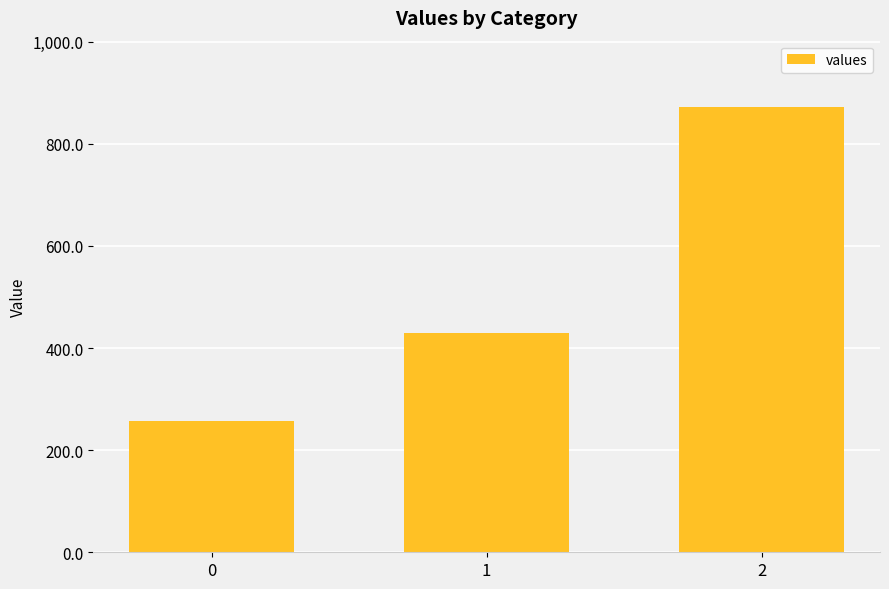

Where does the data first go above 428?

1